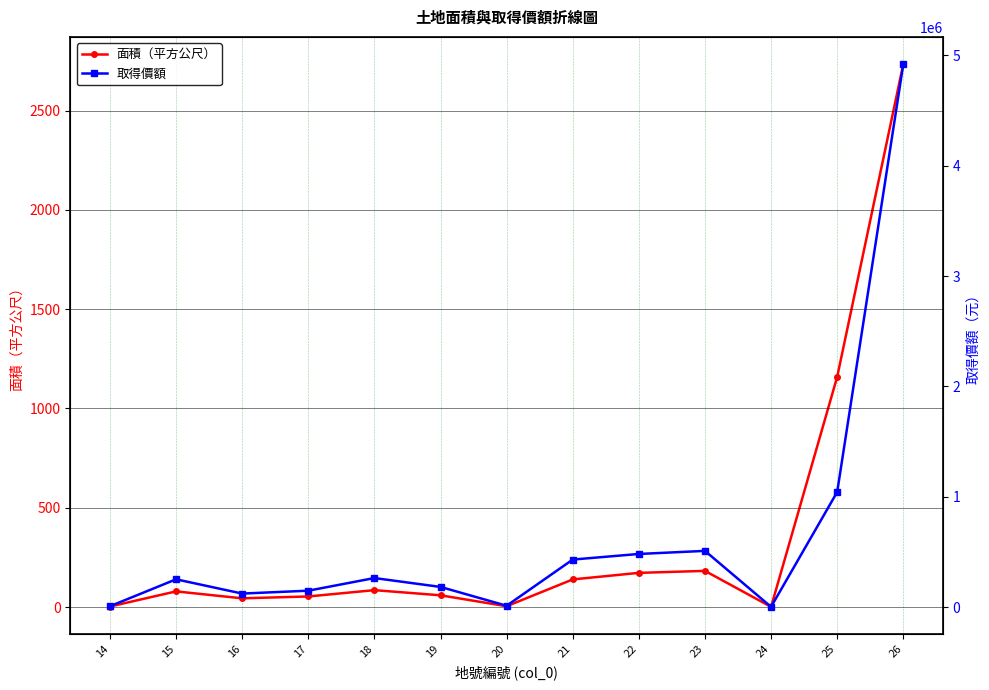

What is the maximum value for 面積（平方公尺）?

2734.0